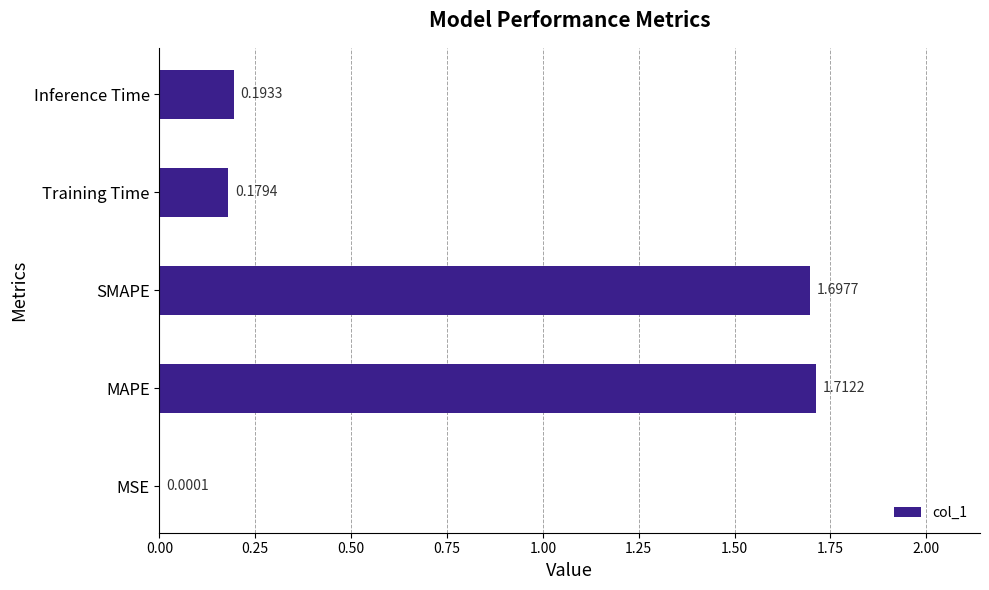

Between SMAPE and MSE, which is larger?

SMAPE